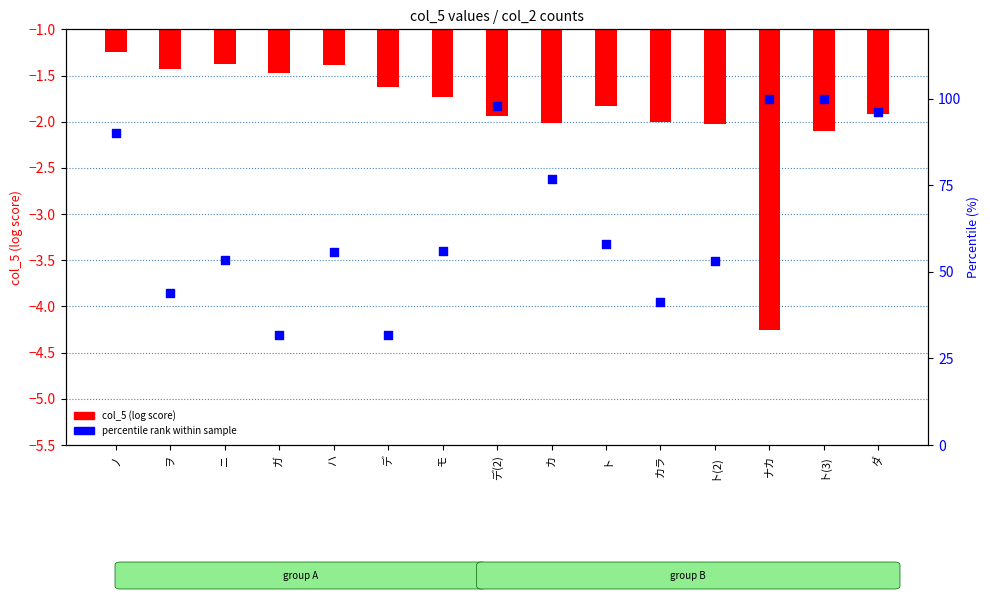

Which series reaches the maximum Y coordinate?

percentile rank within sample